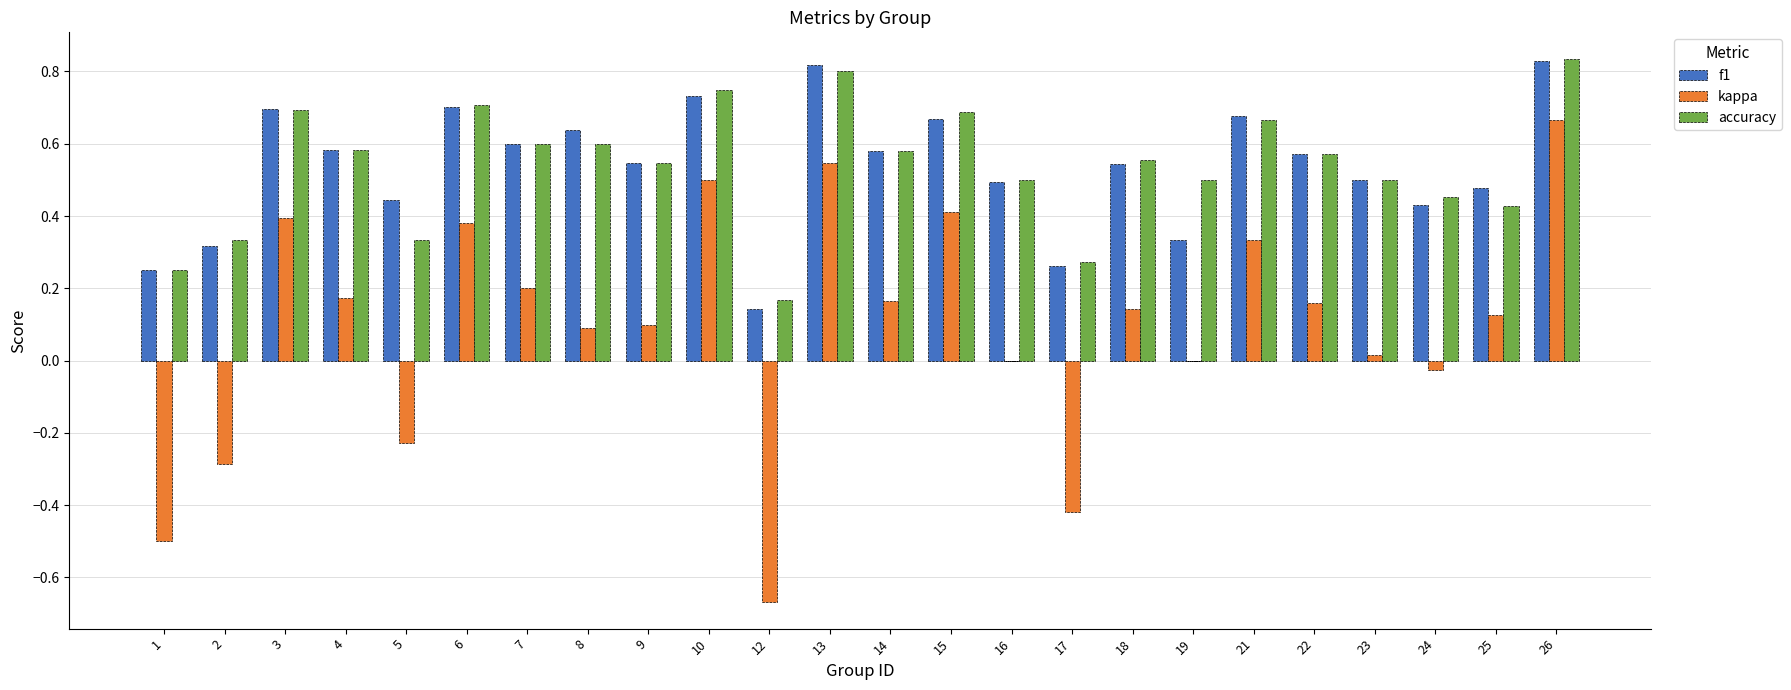

The value of accuracy at 4 is 0.6. True or false?

True